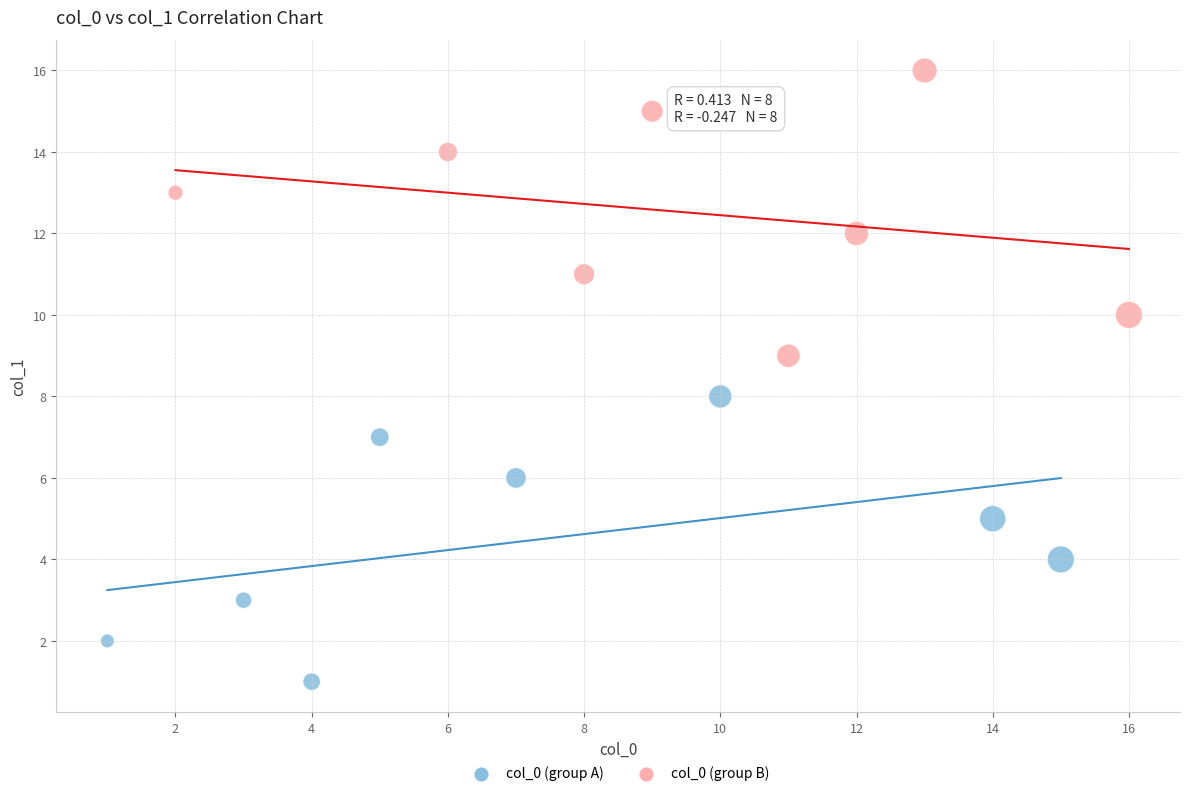

Which series reaches the maximum Y coordinate?

col_0 (group B)